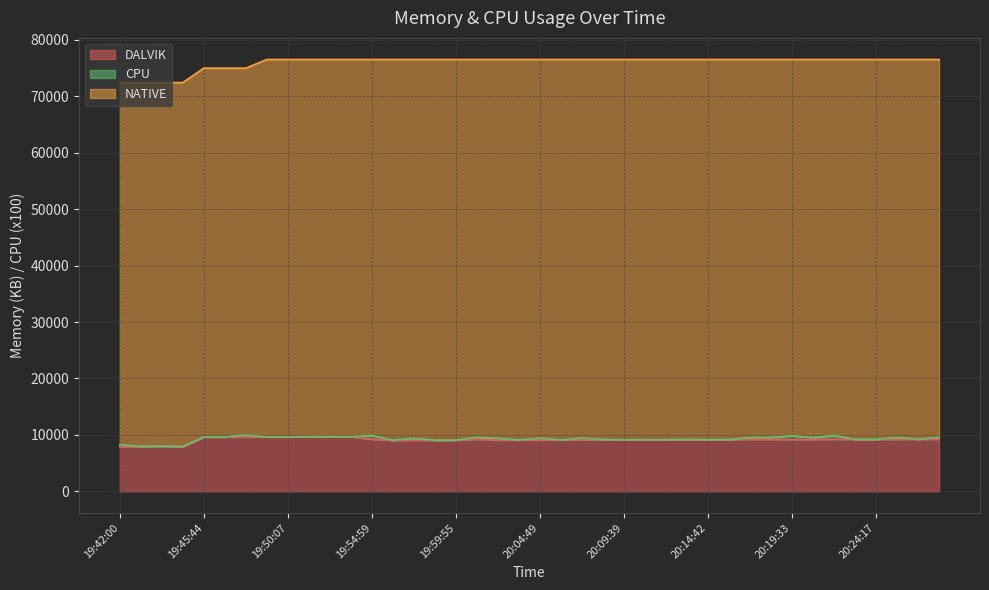

What is the highest value of the DALVIK series?

9689